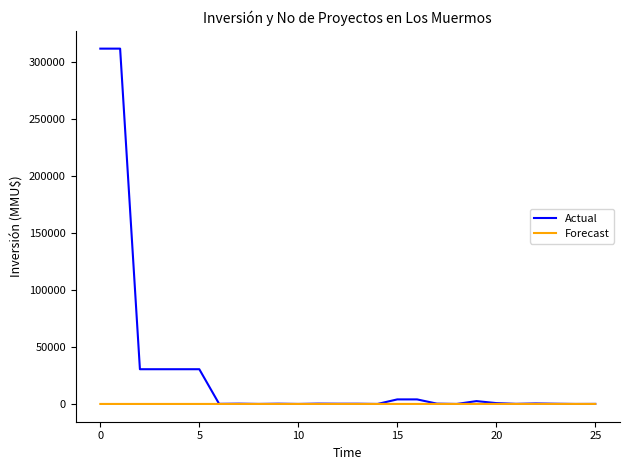

What is the maximum value for Actual?

312000